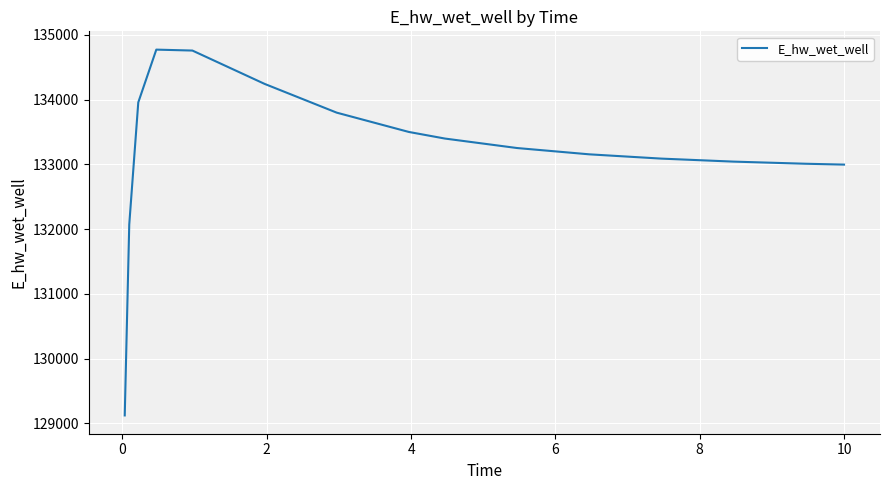

How many lines are shown in the chart?

1